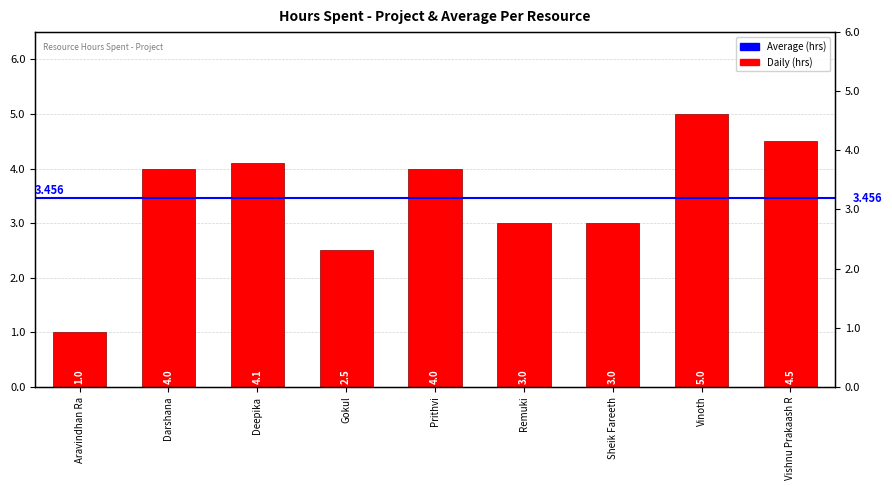

List the labels in order of value, smallest first.

Aravindhan Ra, Gokul, Remuki, Sheik Fareeth, Darshana, Prithvi, Deepika, Vishnu Prakaash R, Vinoth